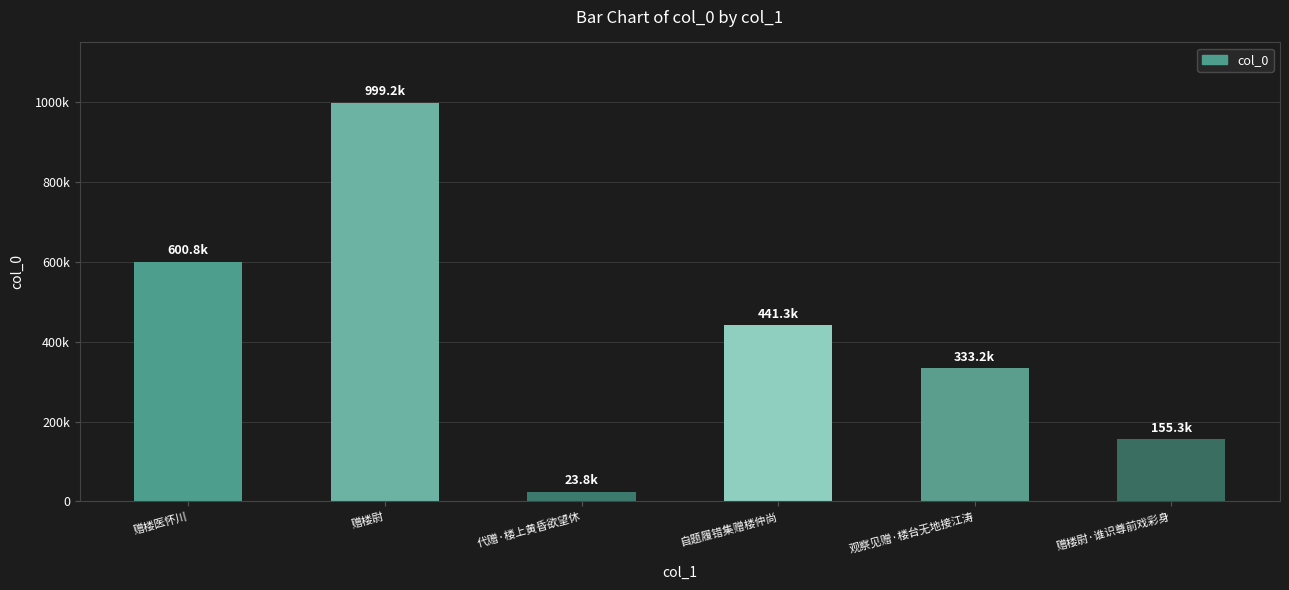

Reading left to right, extract all data points from this chart.

赠楼医怀川=600815	赠楼尉=999193	代赠·楼上黄昏欲望休=23823	自题履错集赠楼仲尚=441310	观察见赠·楼台无地接江涛=333158	赠楼尉·谁识尊前戏彩身=155269